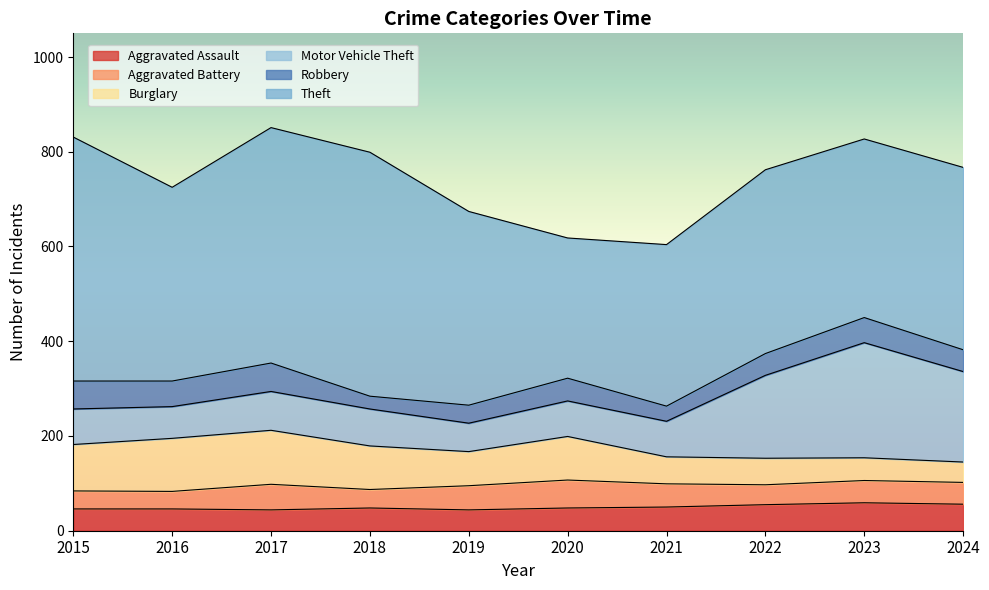

True or false: Theft and Aggravated Battery intersect in this chart.

False